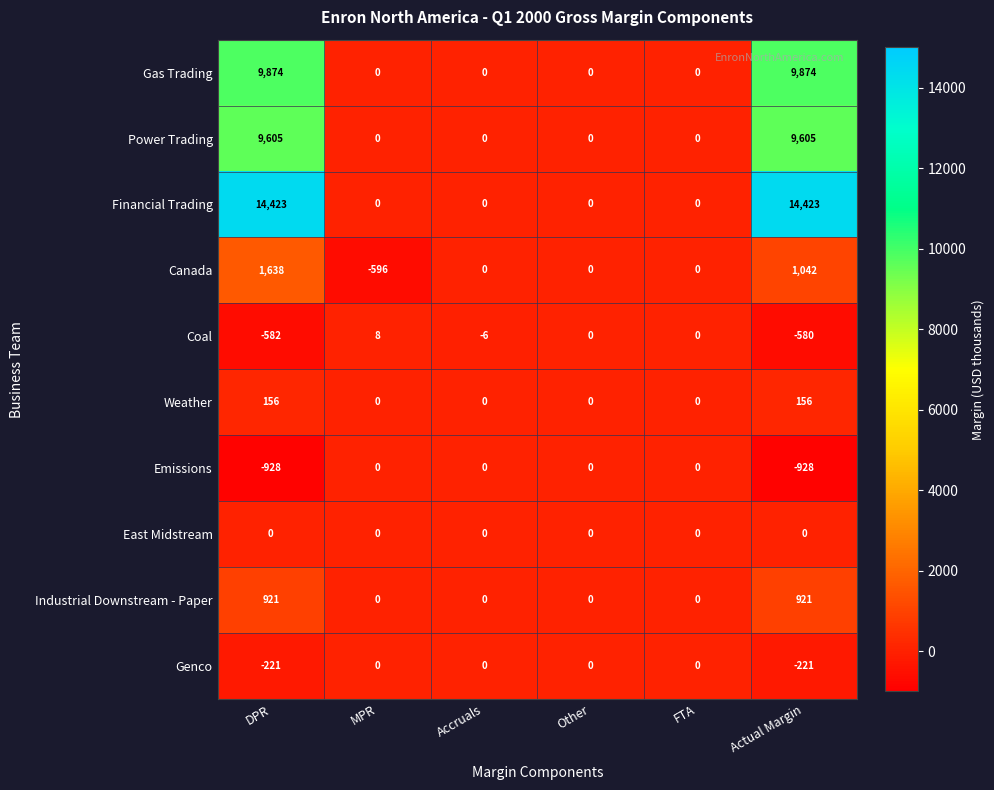

Which series has the largest total across all categories?

Financial Trading